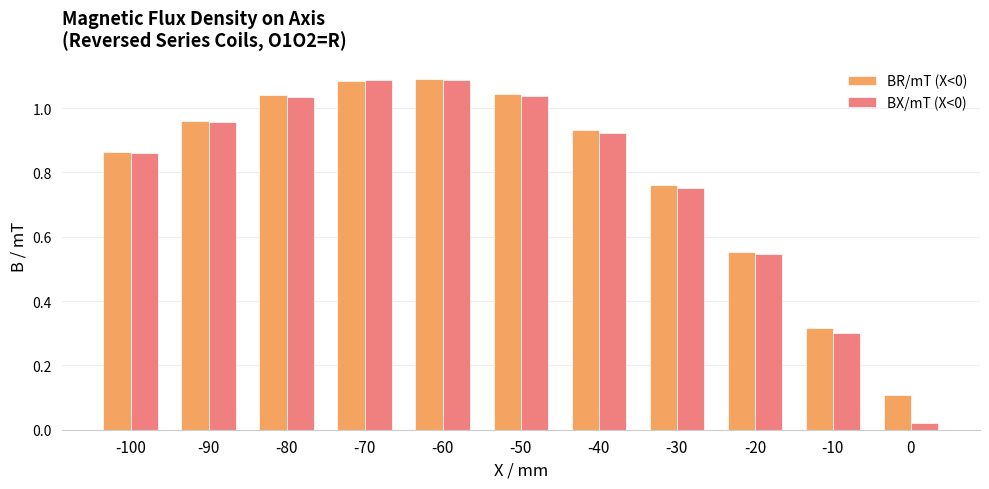

The BX/mT (X<0) series shows 0.5 at -10. True or false?

False